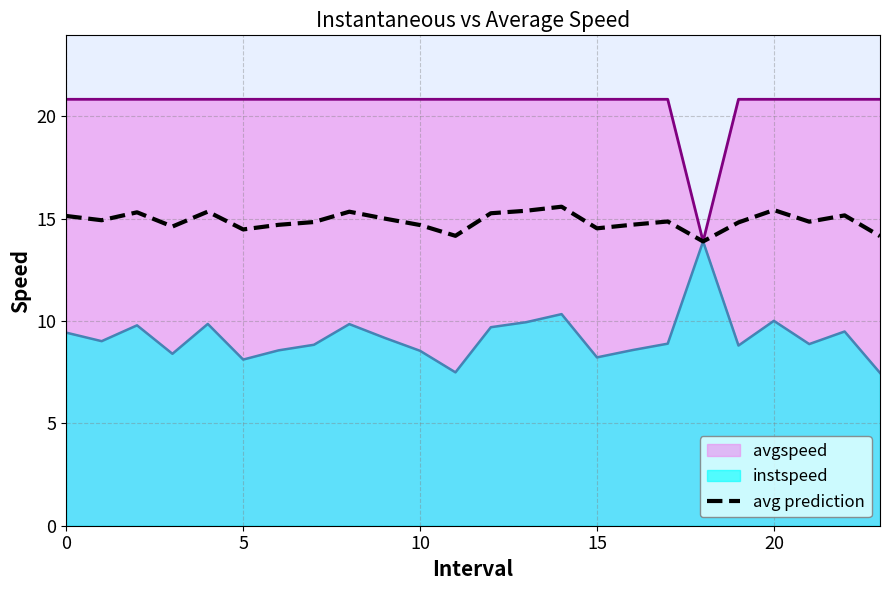

What is the sum of all values?

357.2